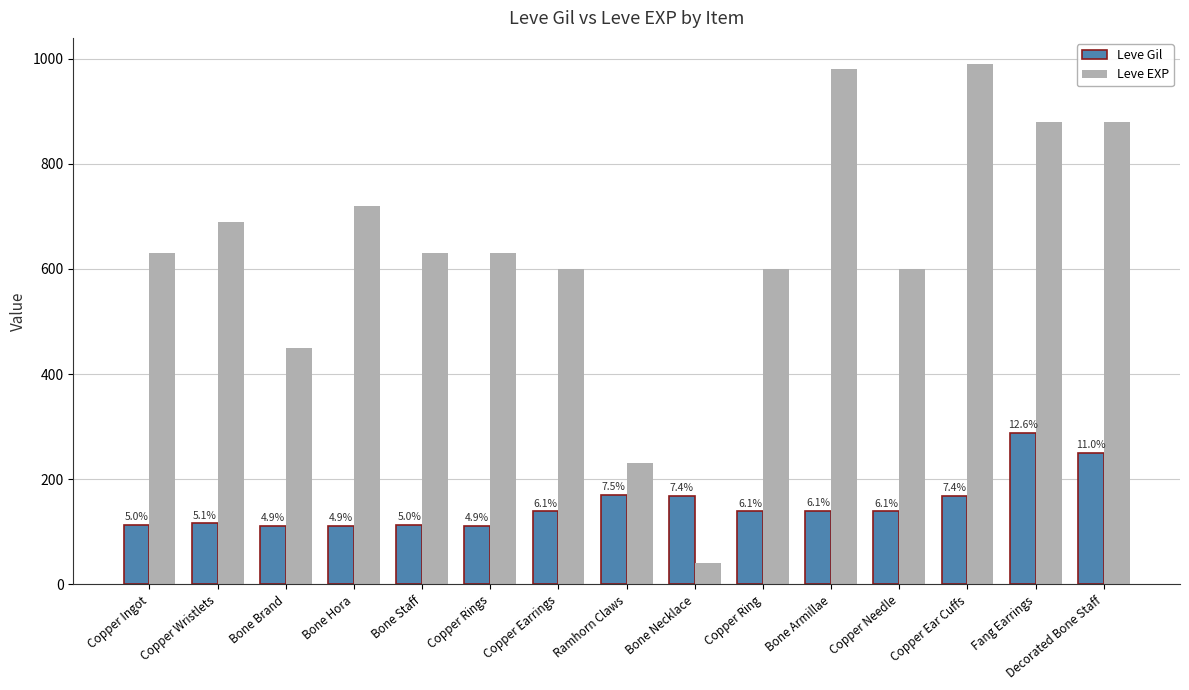

At which category is the sum across all series the highest?

Fang Earrings